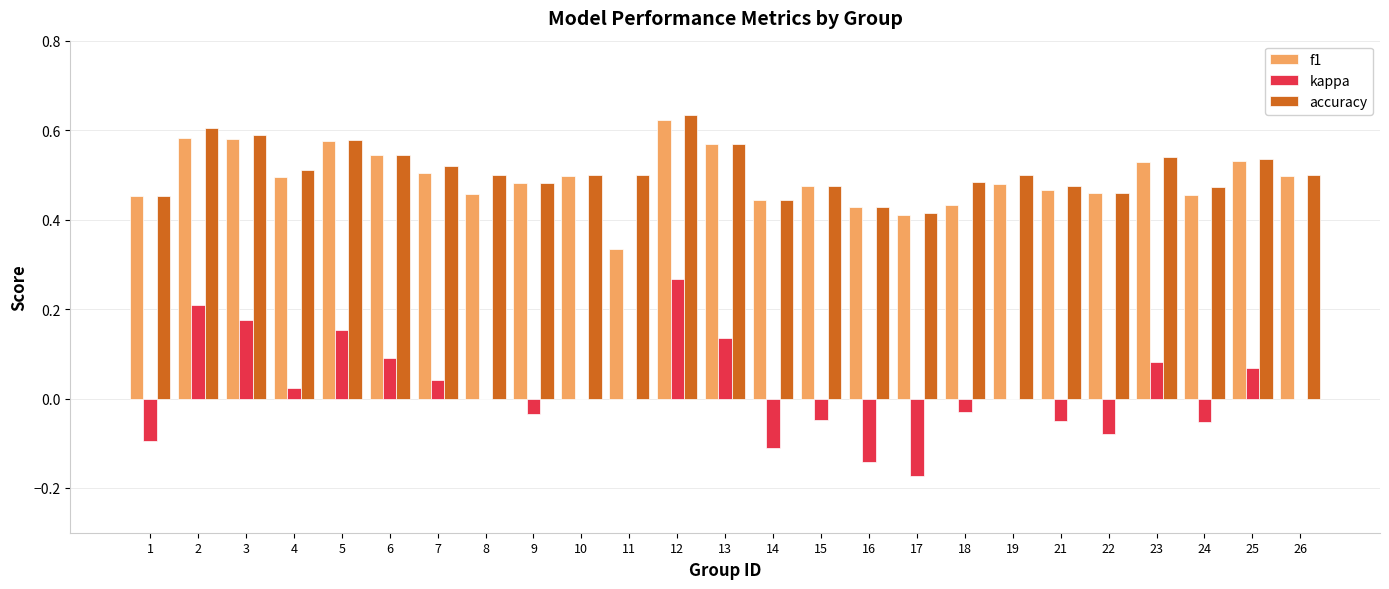

The value of kappa at 13 is 0.1. True or false?

True